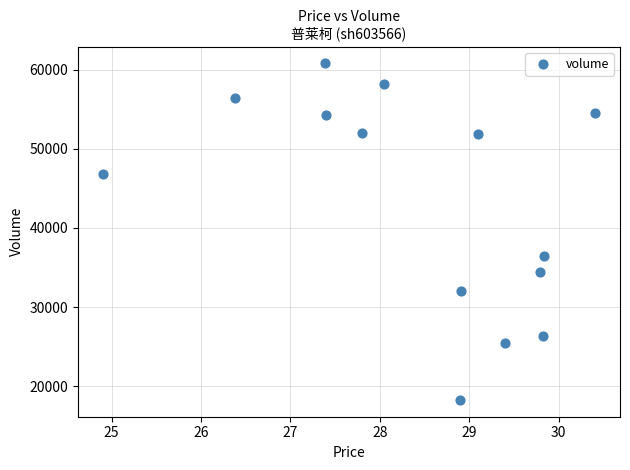

What Y value in the scatter plot is closest to 39542?

36461